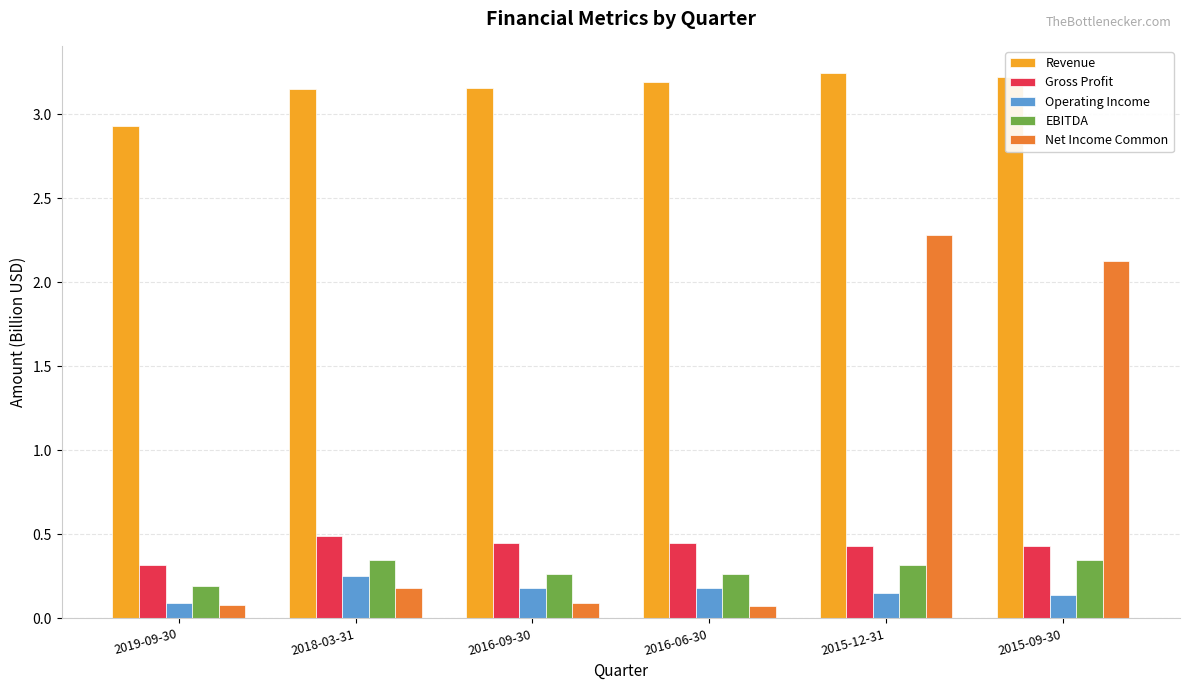

At which label is Revenue closest to 3?

2019-09-30